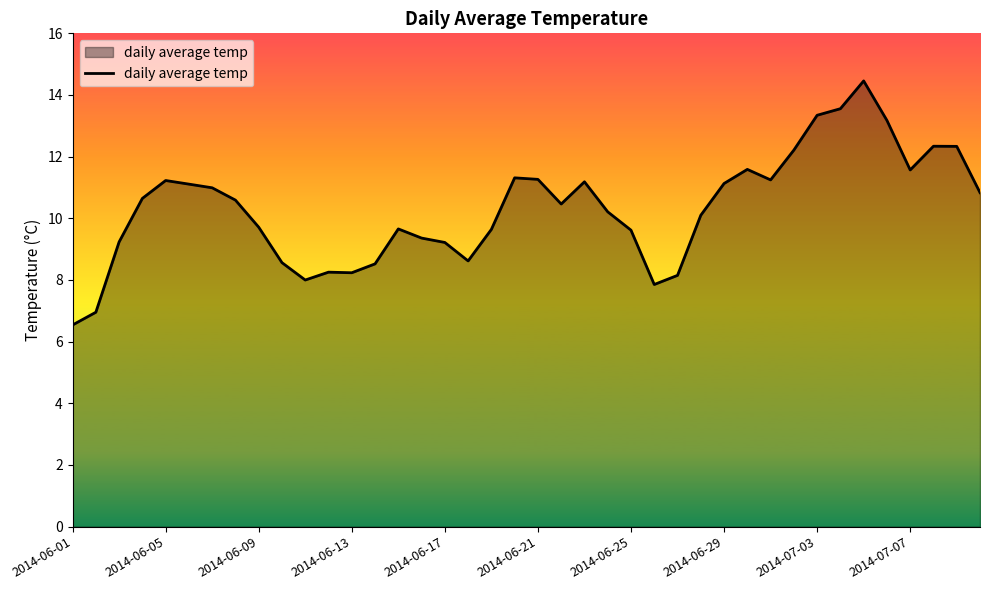

What is the difference between the maximum and minimum values?

7.9